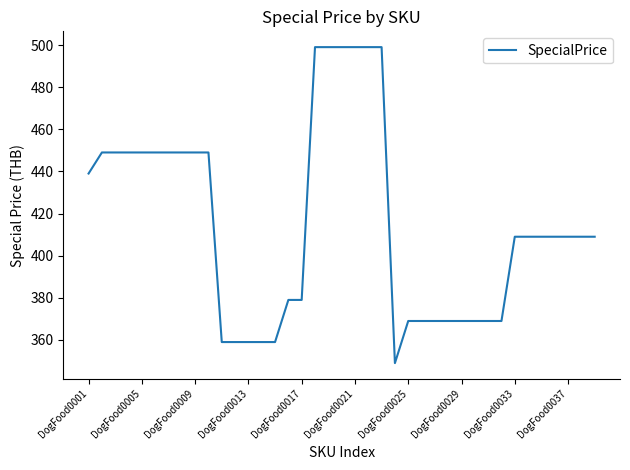

What is the maximum value shown in the chart?

499